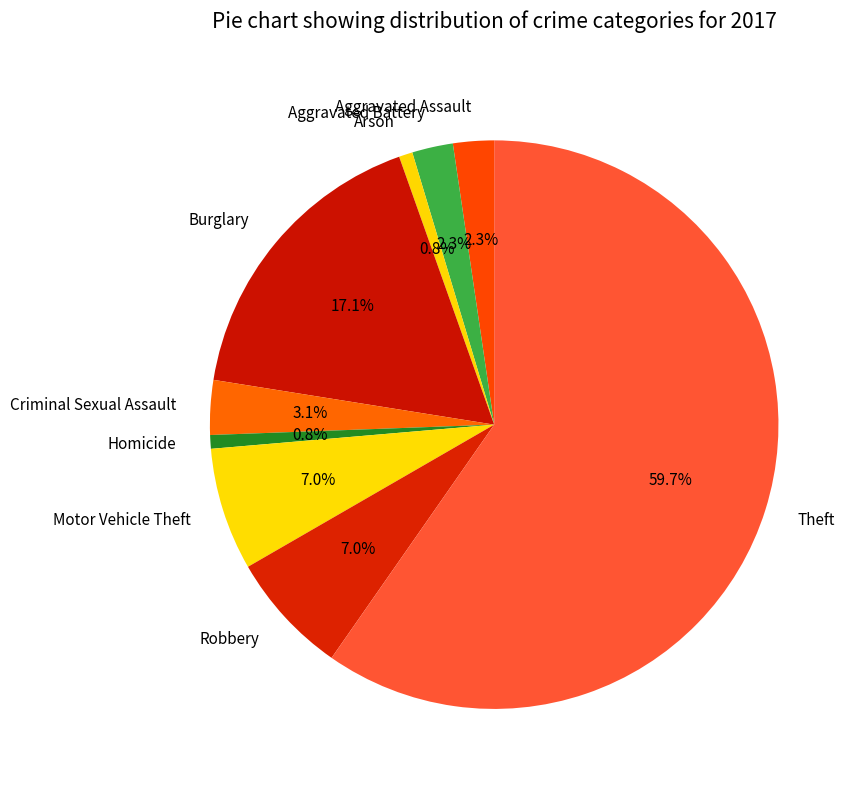

How many segments does this pie chart have?

9